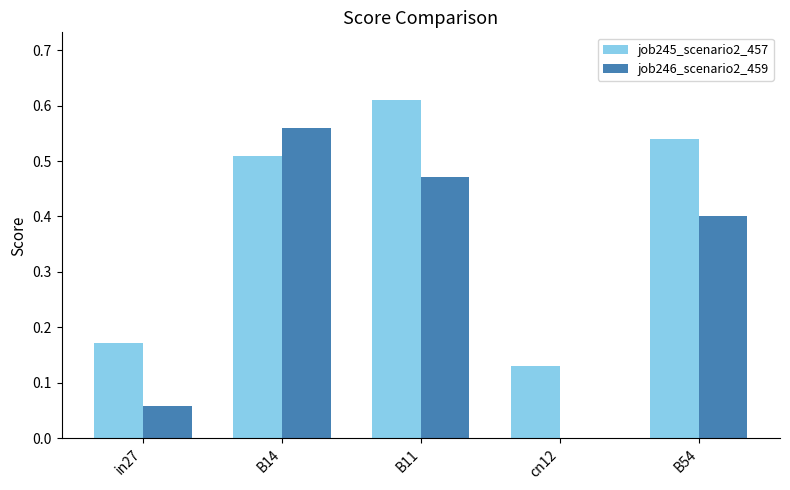

What is the sum of all job245_scenario2_457 values?

2.0